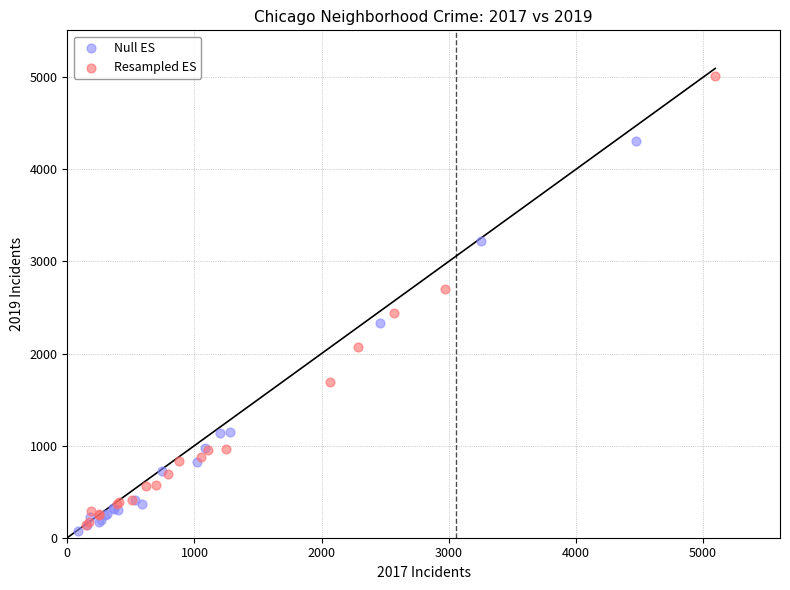

What are all the series names shown in the legend?

Null ES, Resampled ES